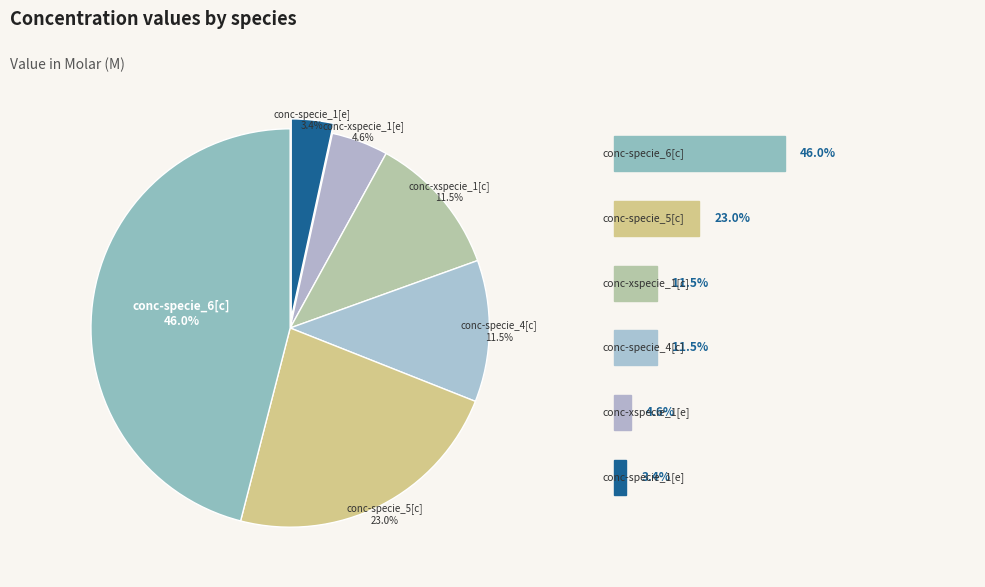

How many segments does this pie chart have?

6